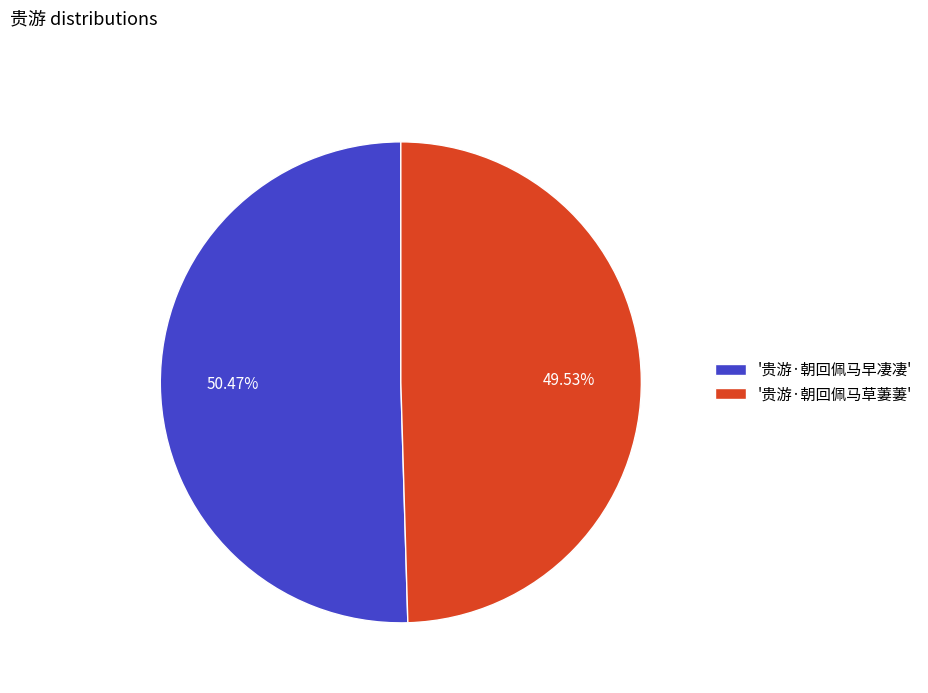

Count the number of slices in the pie.

2